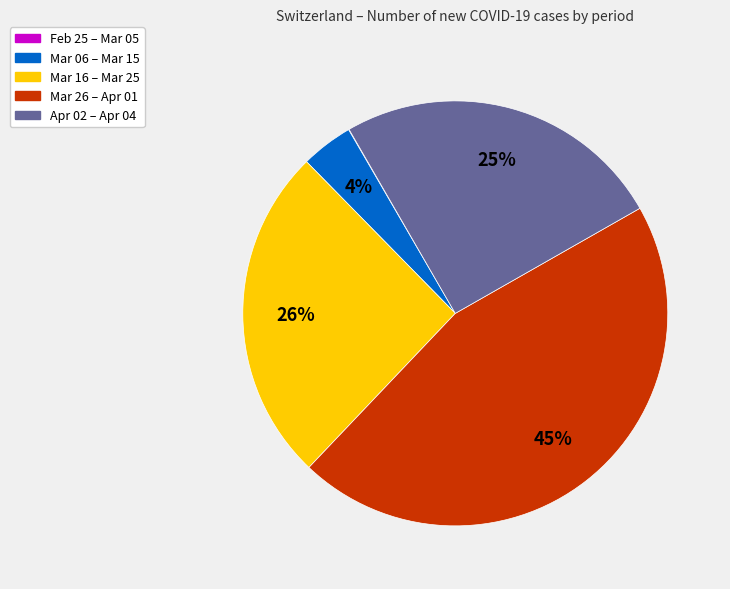

To the nearest percent, what is the difference between the largest and smallest slice percentages?

45%